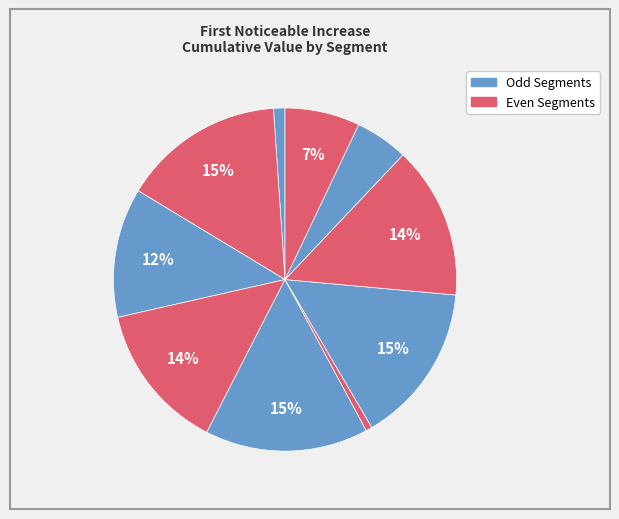

How many segments does this pie chart have?

10